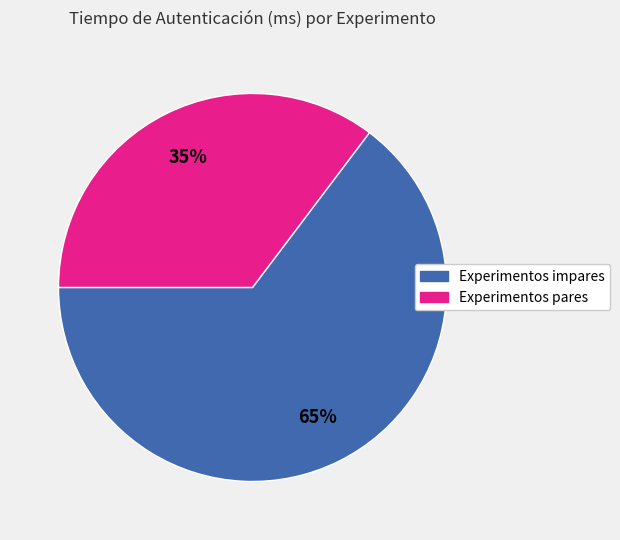

Is there any slice that represents more than half of the pie?

Yes